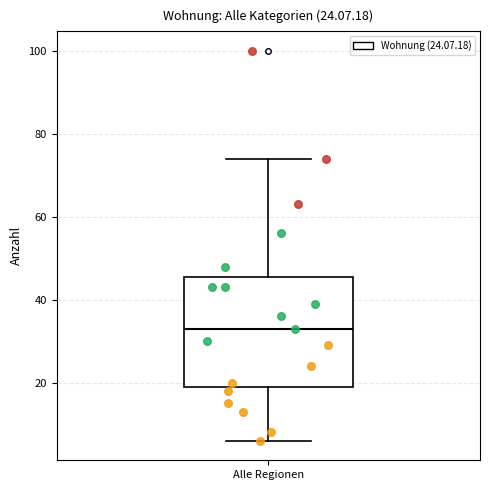

Where is the upper edge of the box for Alle Regionen on the y-axis? The values are not printed on the chart, so give them approximately, as read against the axis.

46